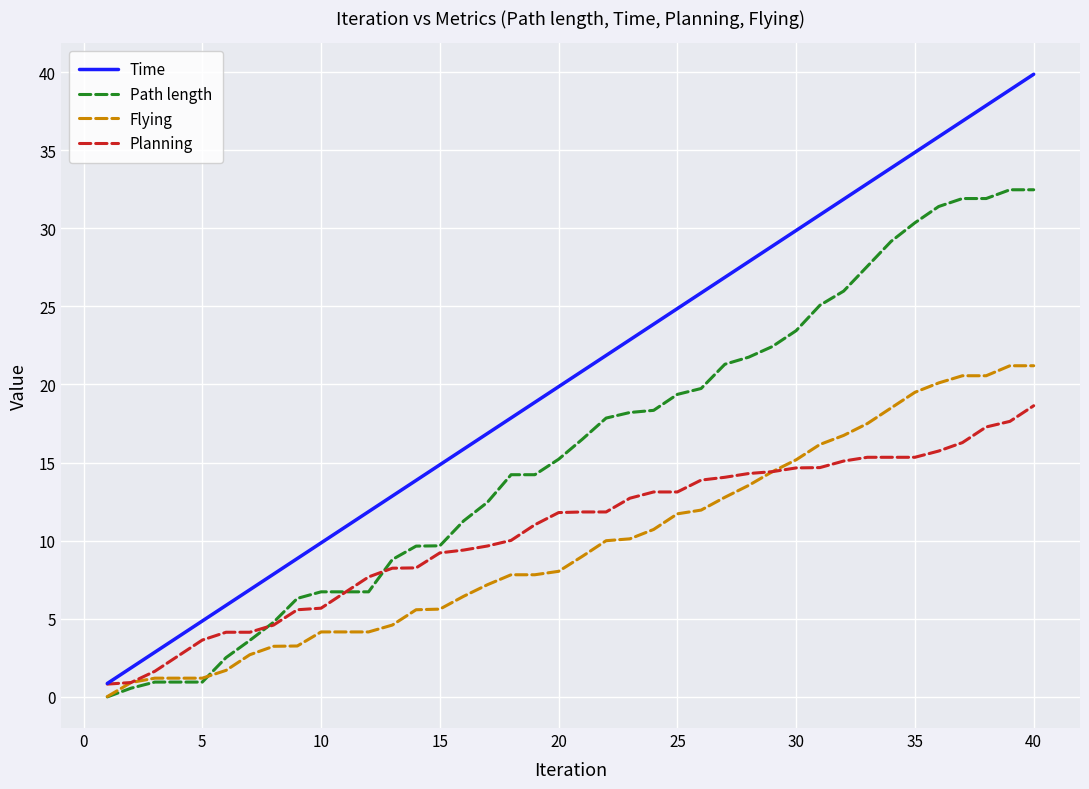

List the series in order of their peak value, lowest first.

Planning, Flying, Path length, Time